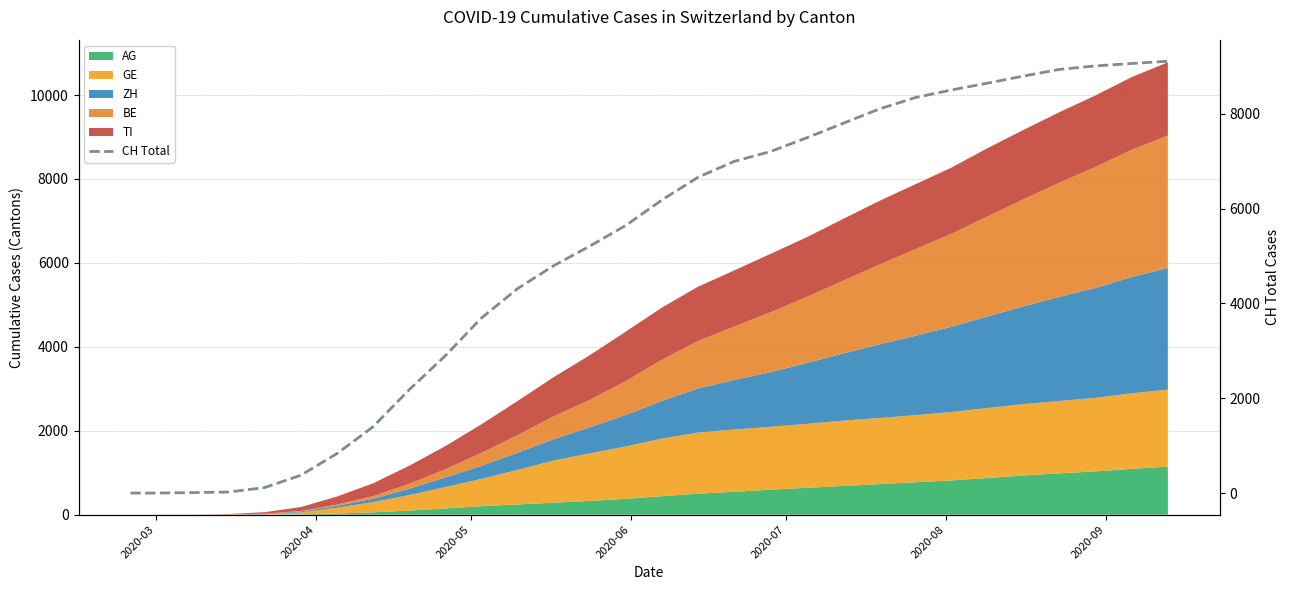

Is it true that the value at 2020-06 is 11?

False